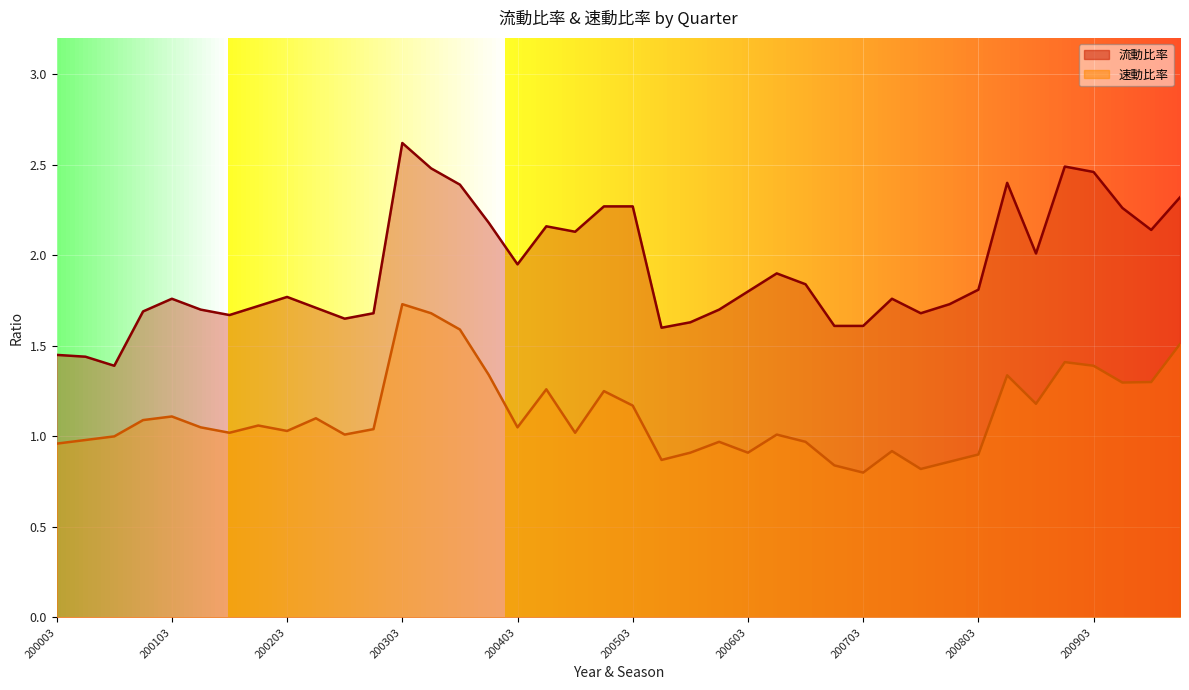

Which series has the largest total across all categories?

流動比率